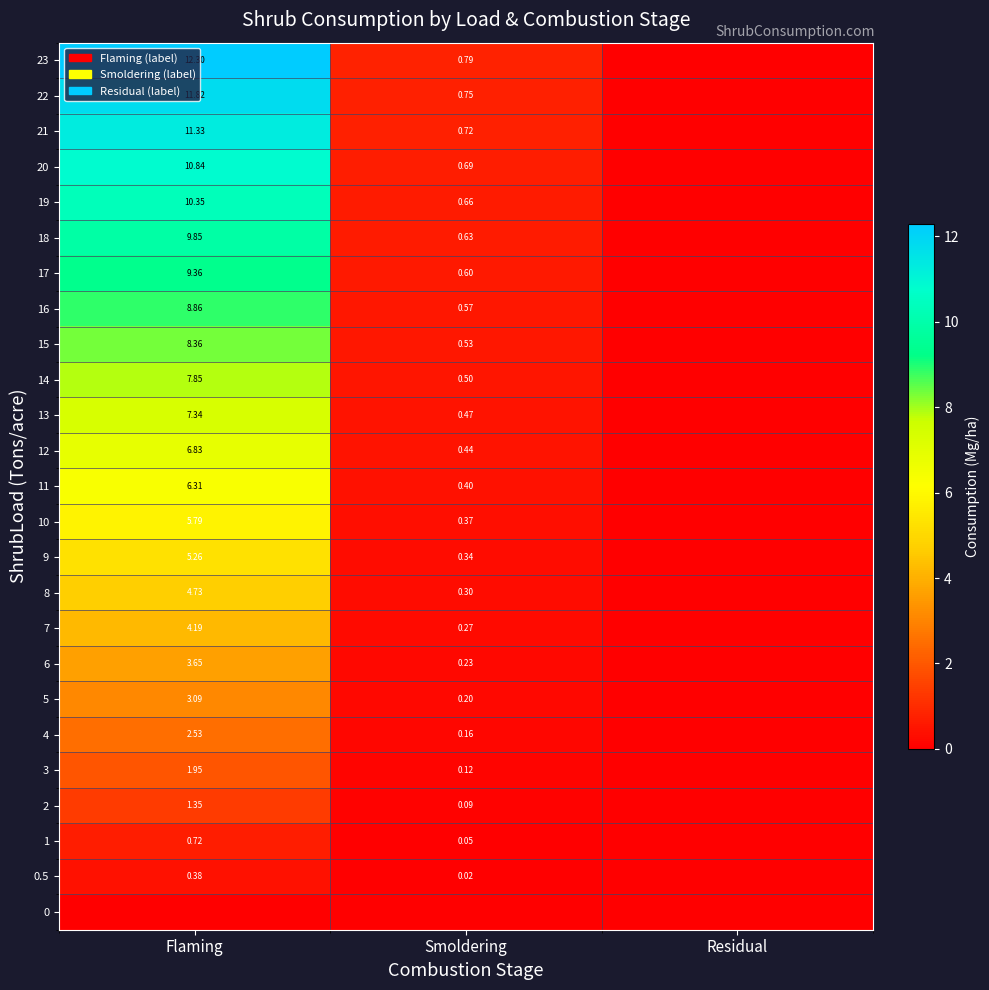

Which category has the lowest value across all series?

Flaming